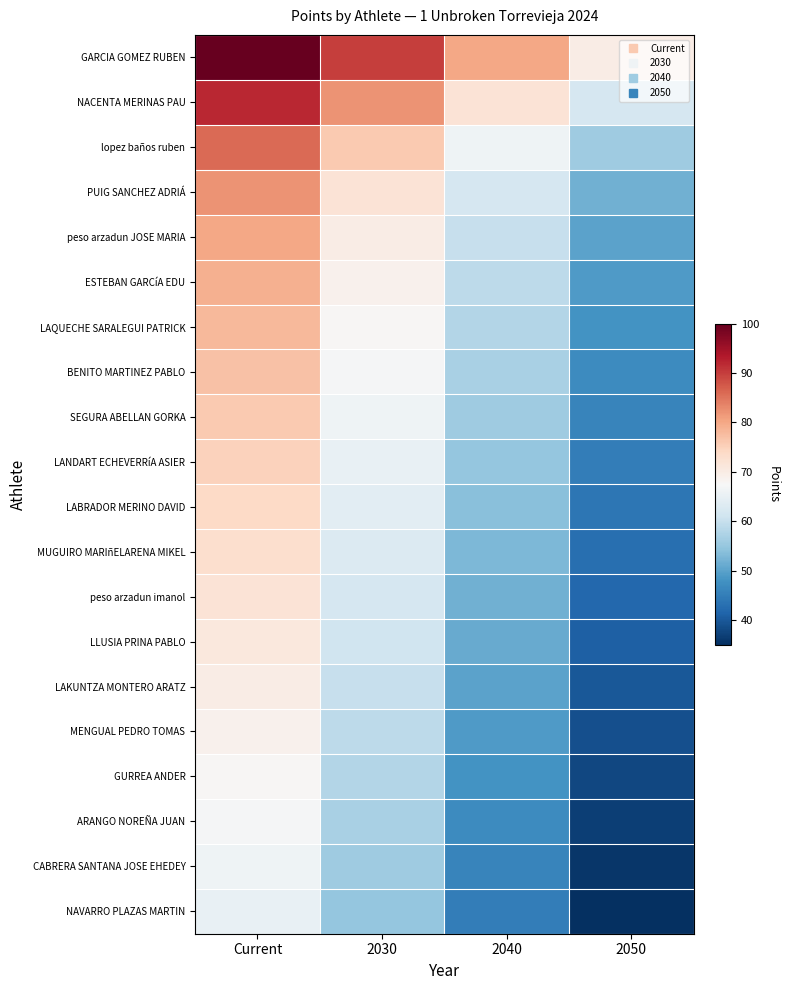

What is the difference between the highest and lowest values at Current?

35